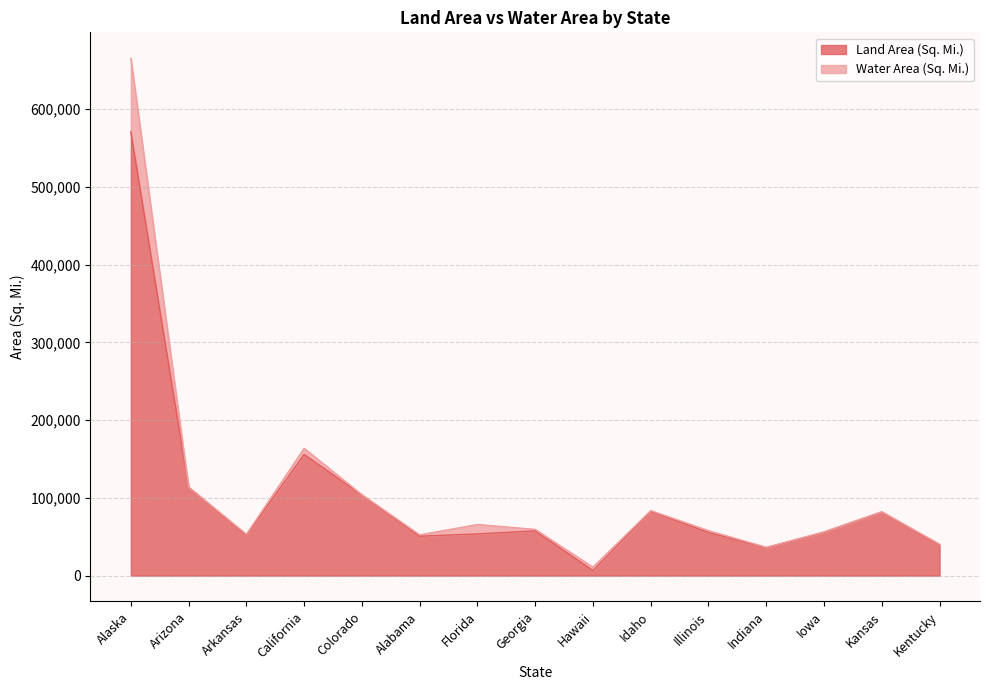

How many interior local valleys (lower than both neighbors) does the data have?

4